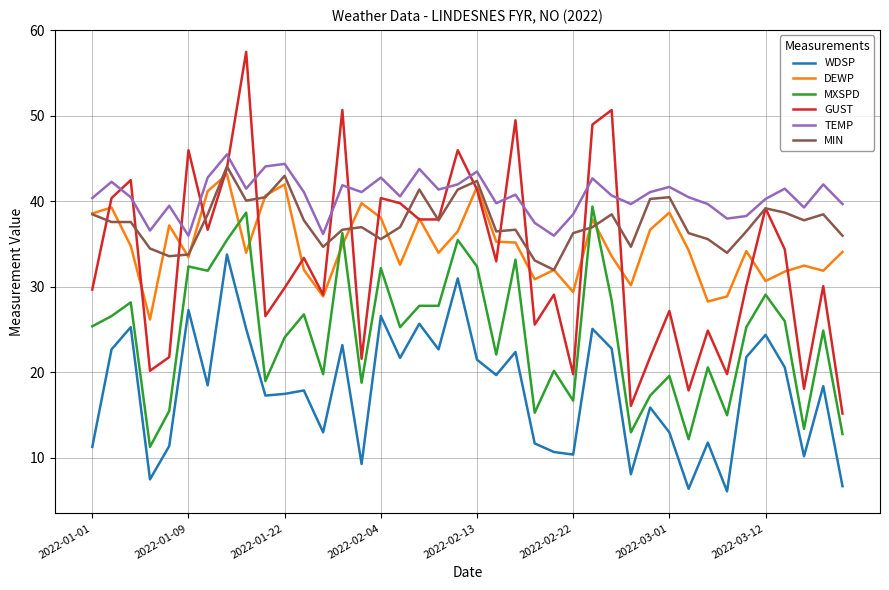

Which series has the largest total across all categories?

TEMP